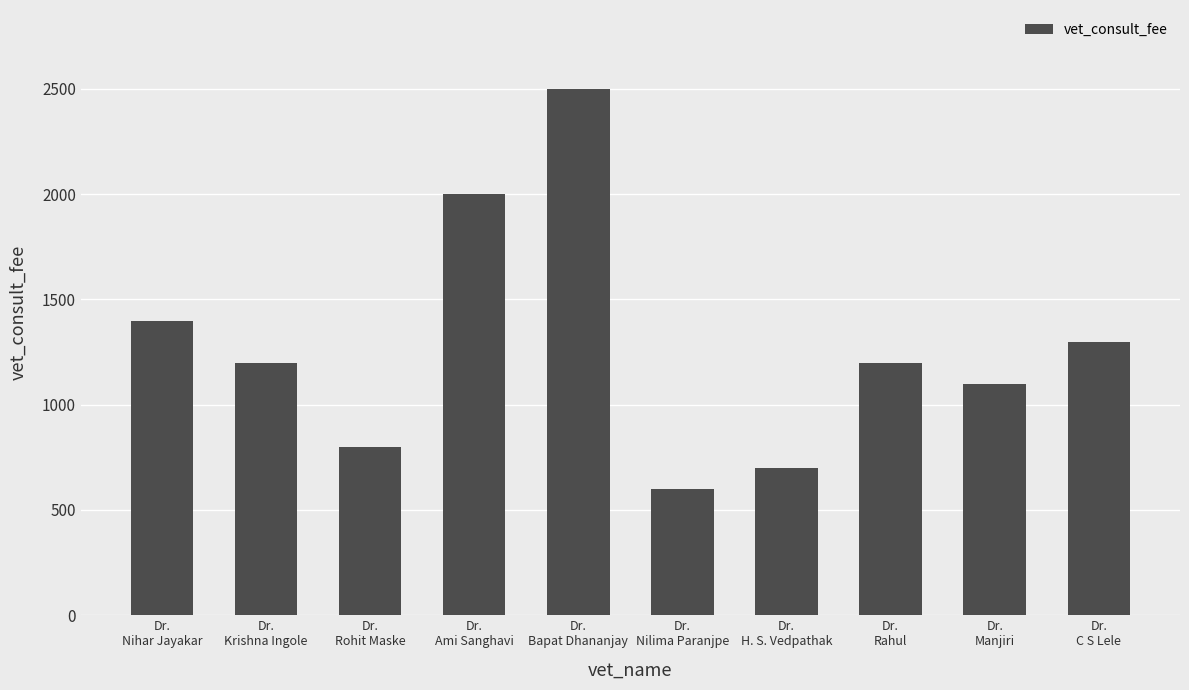

Approximately how many times larger is the value at Dr.
Krishna Ingole compared to Dr.
Bapat Dhananjay?

0.5